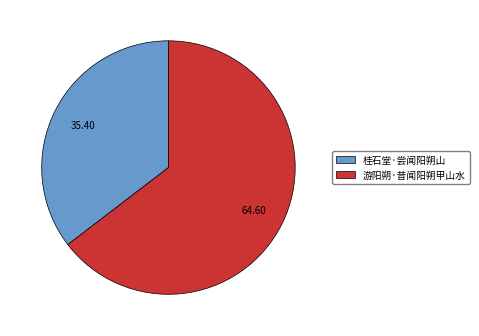

Rank the categories by value from highest to lowest.

游阳朔·昔闻阳朔甲山水, 桂石堂·尝闻阳朔山